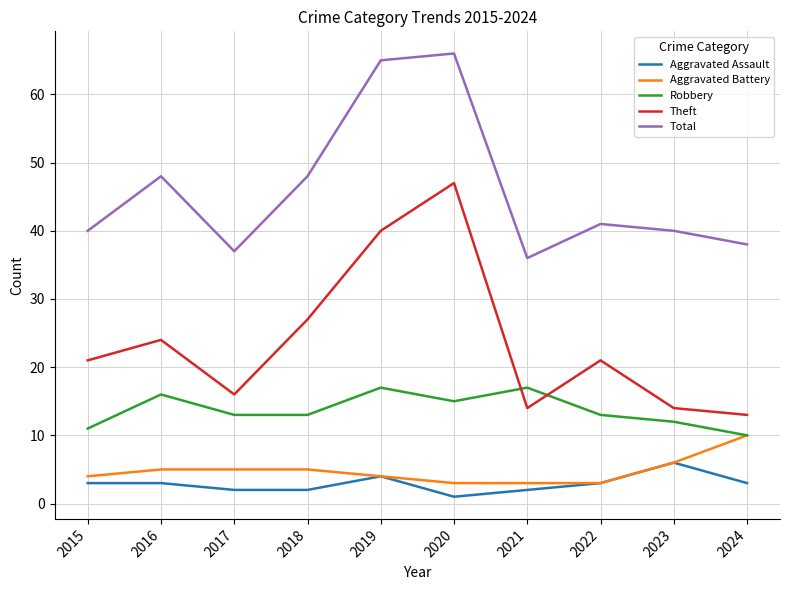

True or false: Total has more than 2 points higher than both neighbors.

True